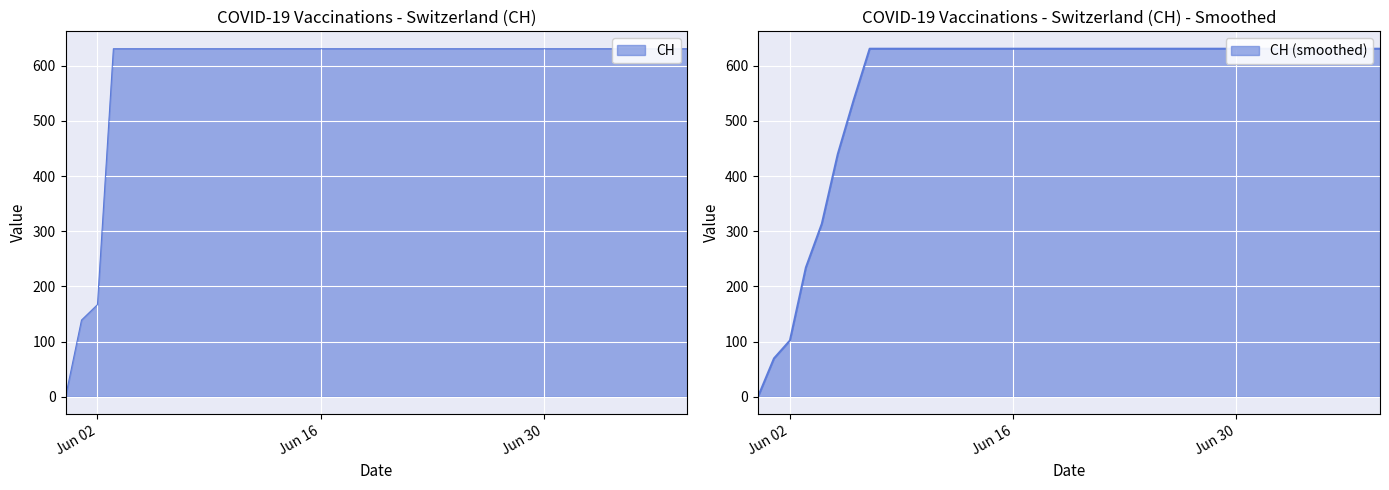

What is the value of the 37th point from the left?

631